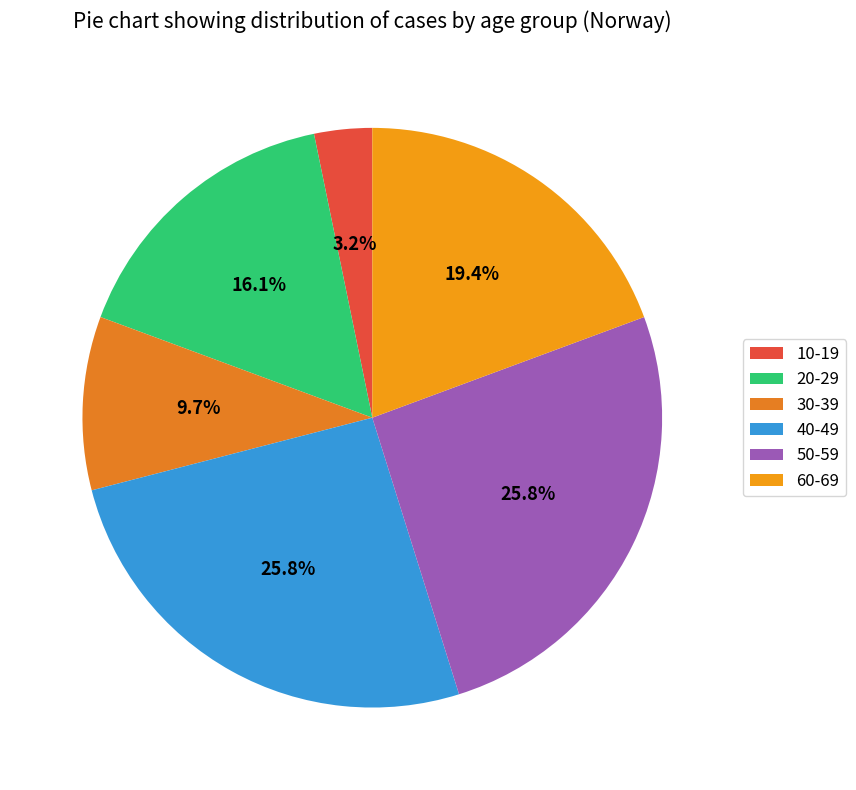

Does 20-29 represent more than half of the total?

No